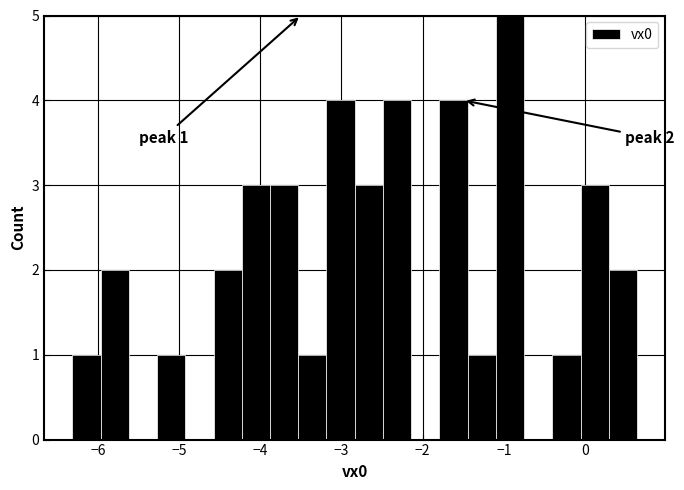

Read against the x-axis, roughly where is the centre of the tallest bar?

-0.9